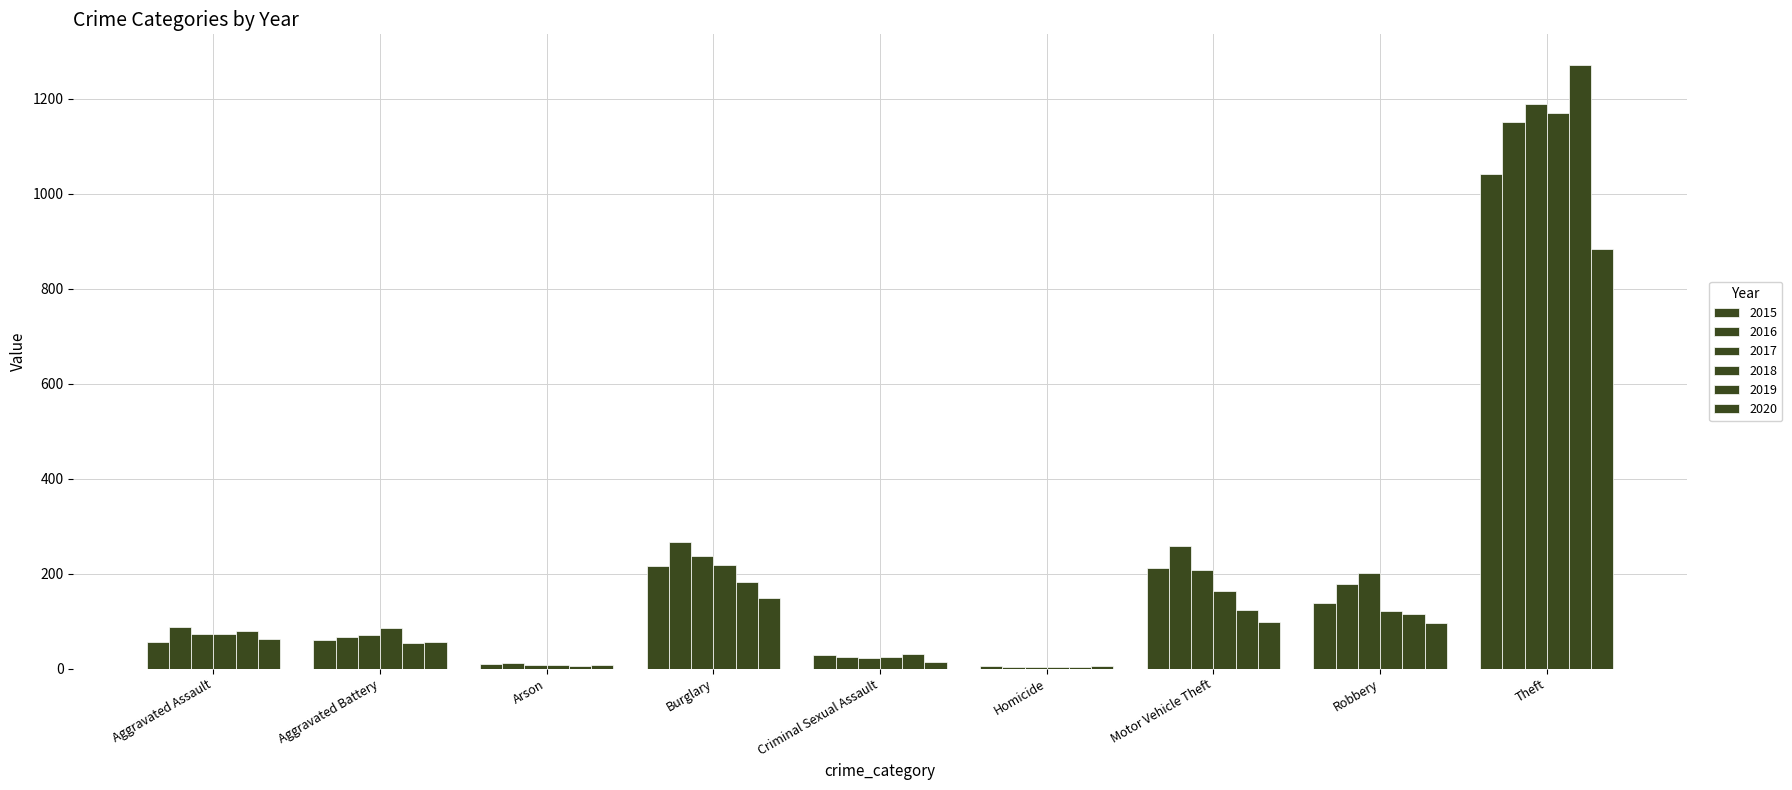

How many series are shown in this chart?

6